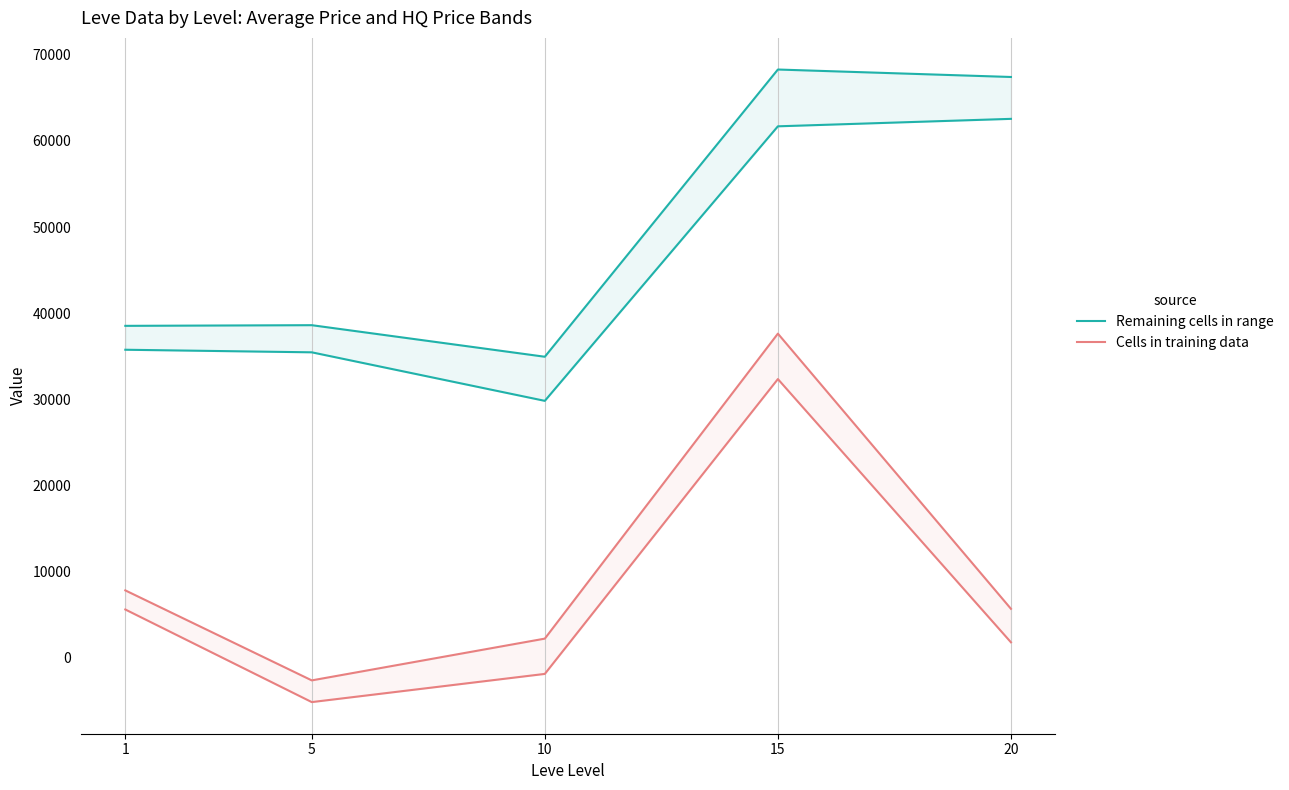

List the series in order of their peak value, highest first.

Remaining cells in range, Cells in training data